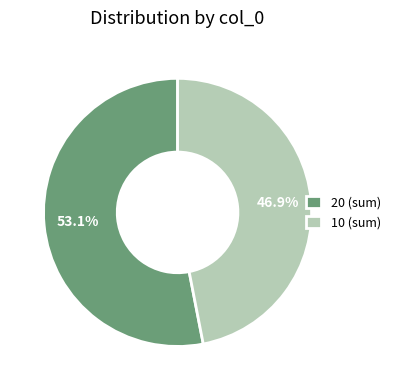

Combined, what portion of the pie is 10 (sum) and 20 (sum)?

100.0%